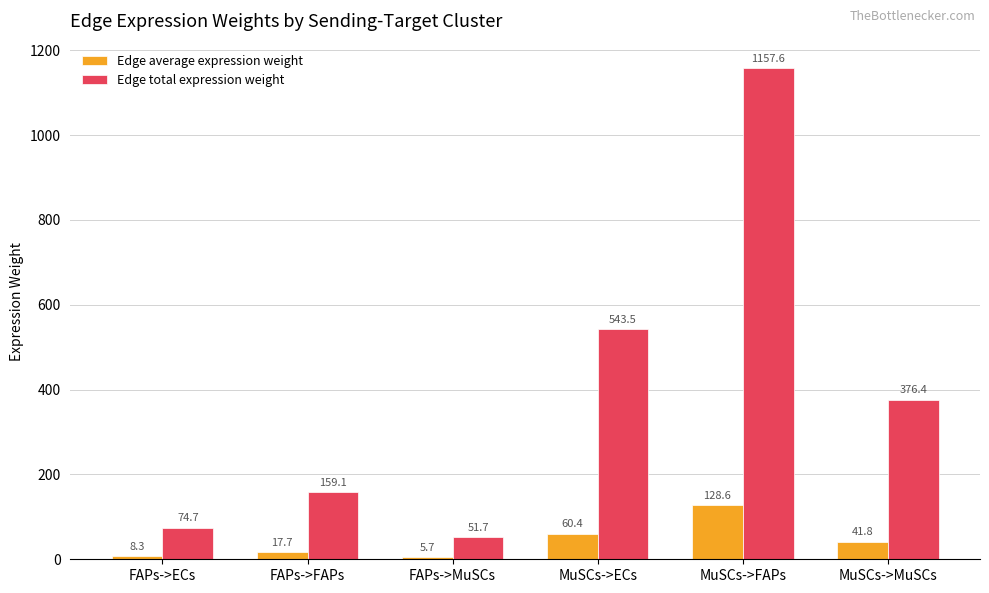

List the labels in order of Edge total expression weight value, smallest first.

FAPs->MuSCs, FAPs->ECs, FAPs->FAPs, MuSCs->MuSCs, MuSCs->ECs, MuSCs->FAPs